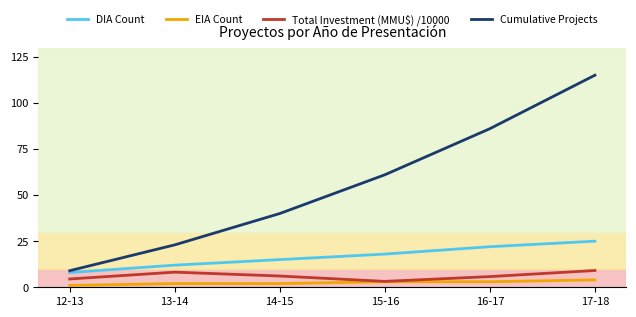

What is the spread (max minus min) of values at 15-16?

58.0